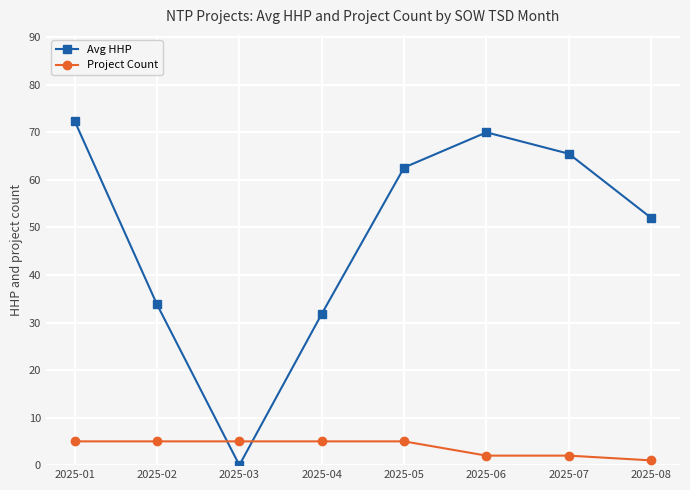

Reading right to left, what are all the values shown in this chart?

Avg HHP: 52.0	65.5	70.0	62.6	31.8	0.0	33.8	72.4
Project Count: 1.0	2.0	2.0	5.0	5.0	5.0	5.0	5.0